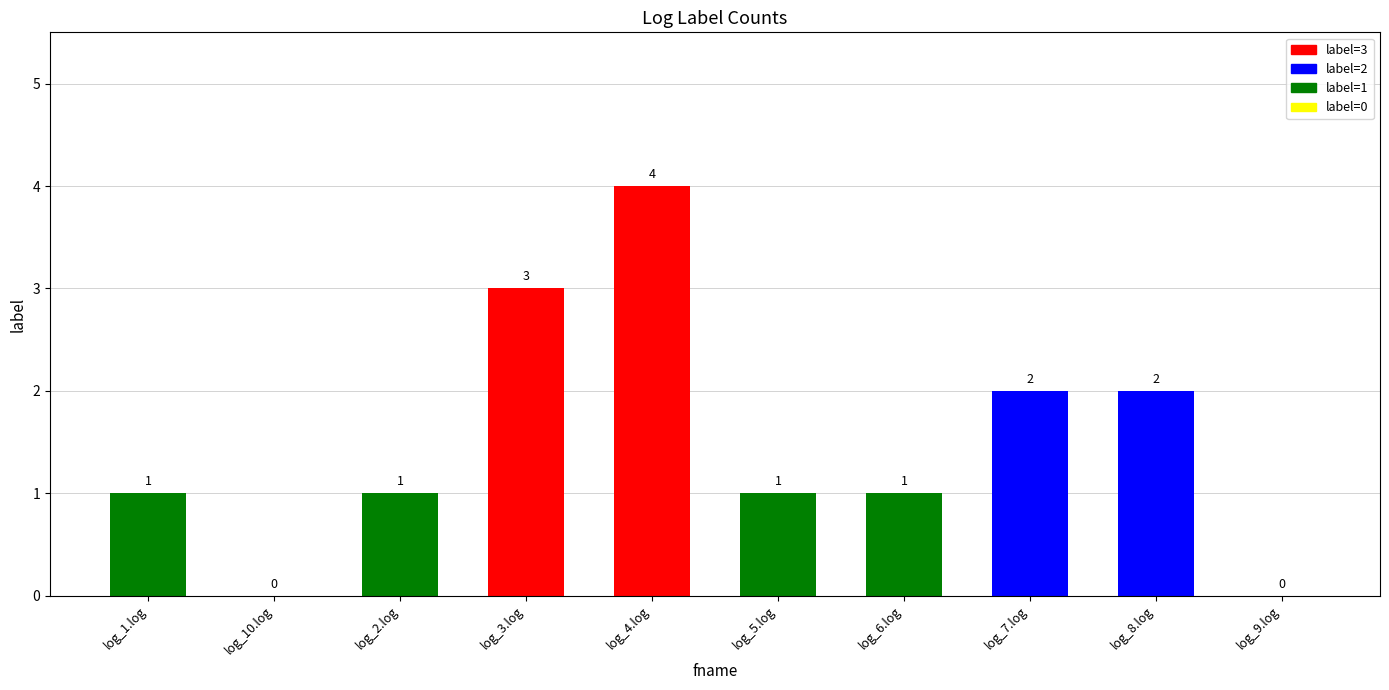

Read the value at log_7.log.

2